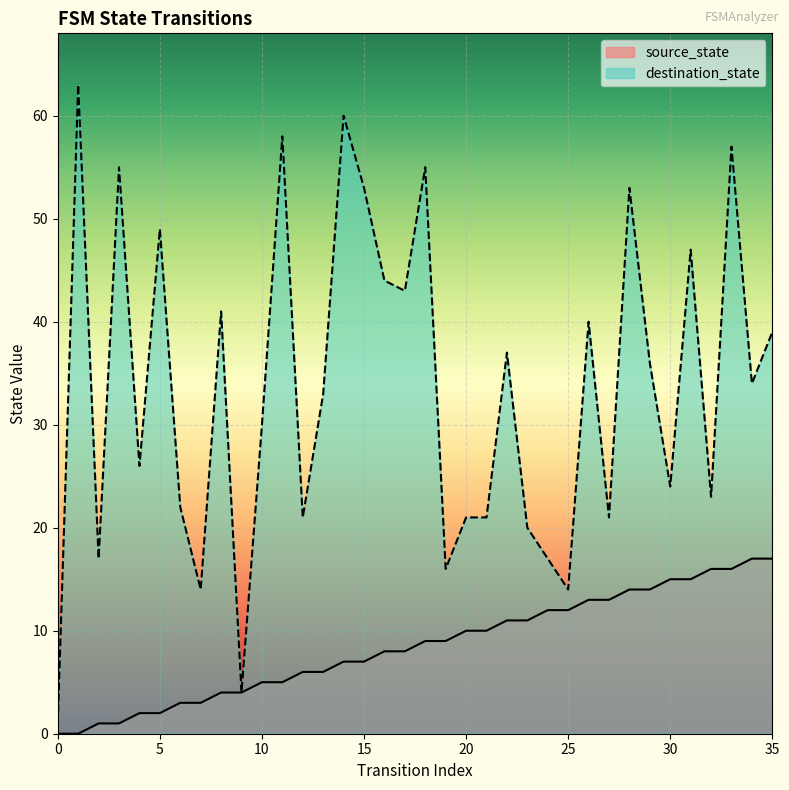

At which category does destination_state reach its first local peak?

1